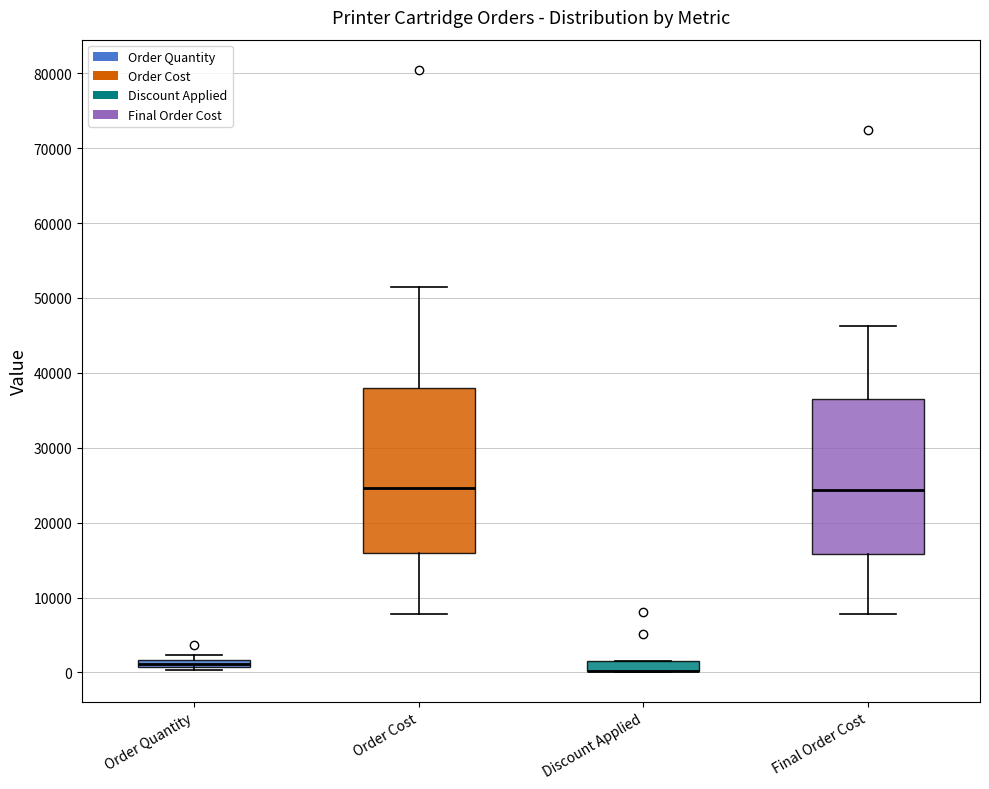

Where does the lower whisker of the box for Final Order Cost end on the y-axis? The values are not printed on the chart, so give them approximately, as read against the axis.

8000